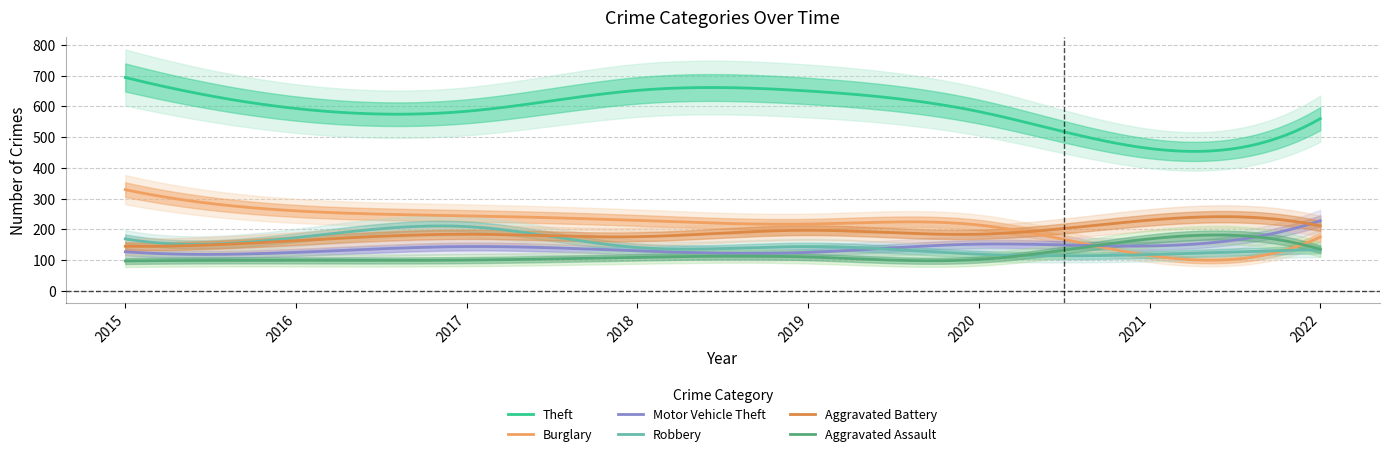

What is the approximate value of Aggravated Battery at 2015?

145.0